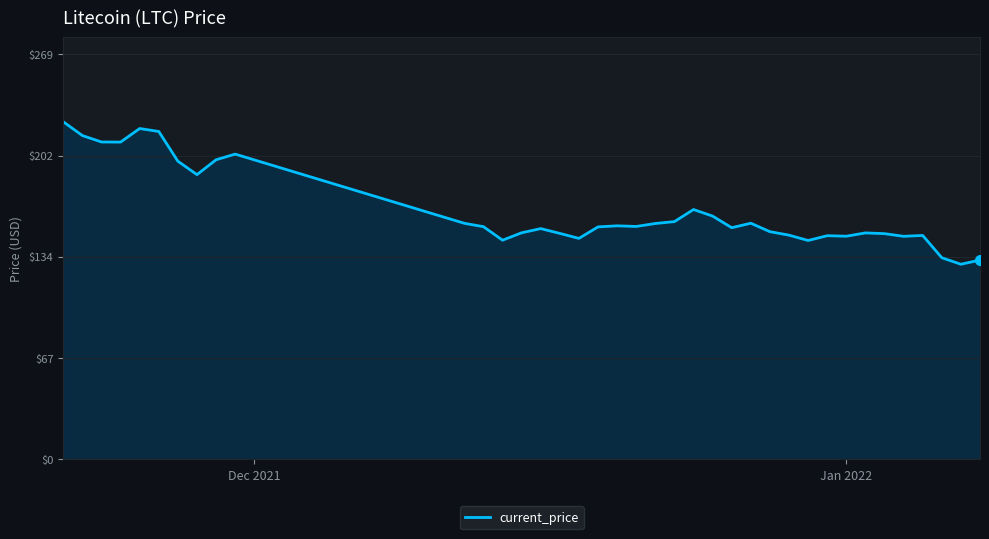

What is the maximum value shown in the chart?

224.1